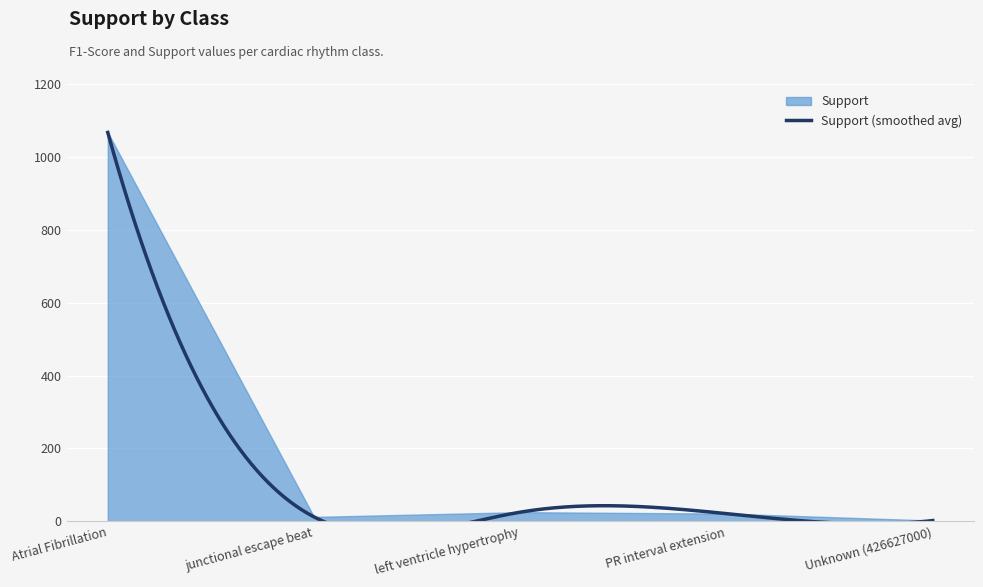

Reading left to right, transcribe all the data shown in this chart.

1067	12	25	21	2